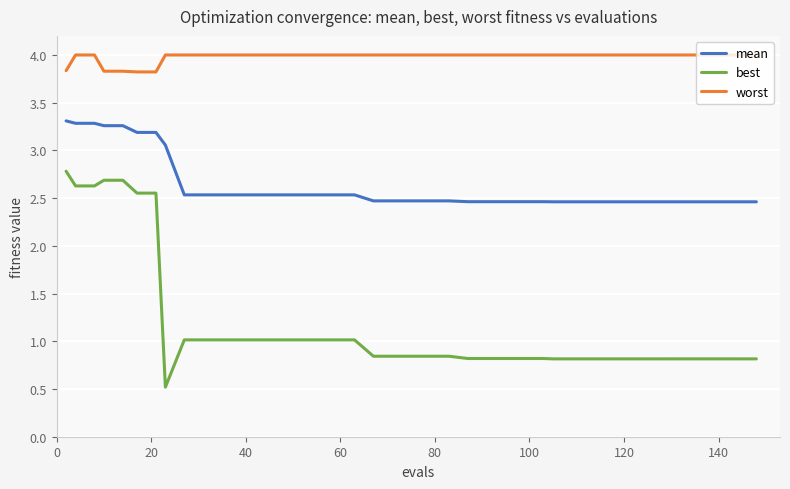

What is the minimum value shown in the chart?

0.5